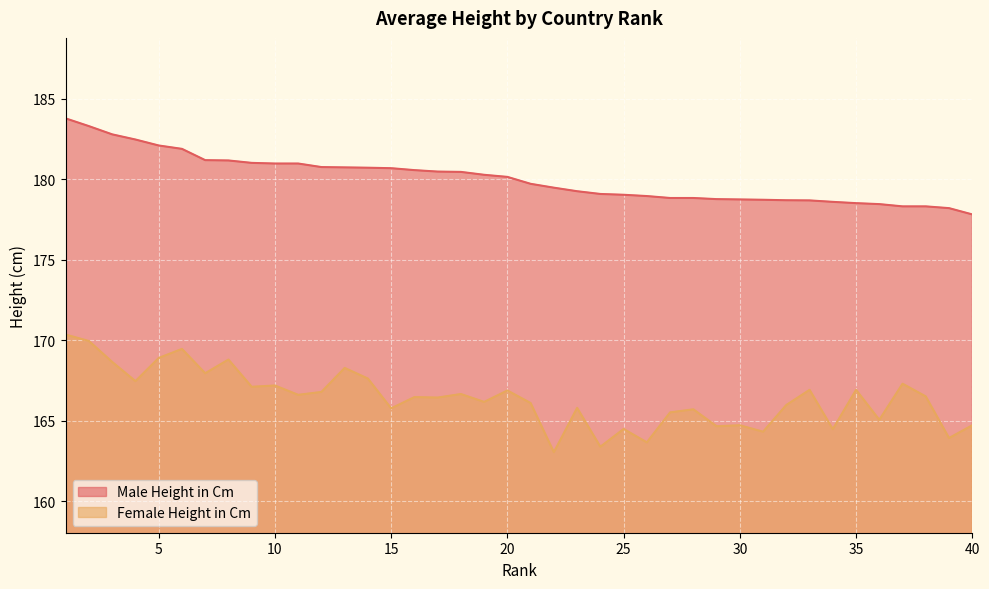

Between 8 and 3, which is larger?

3